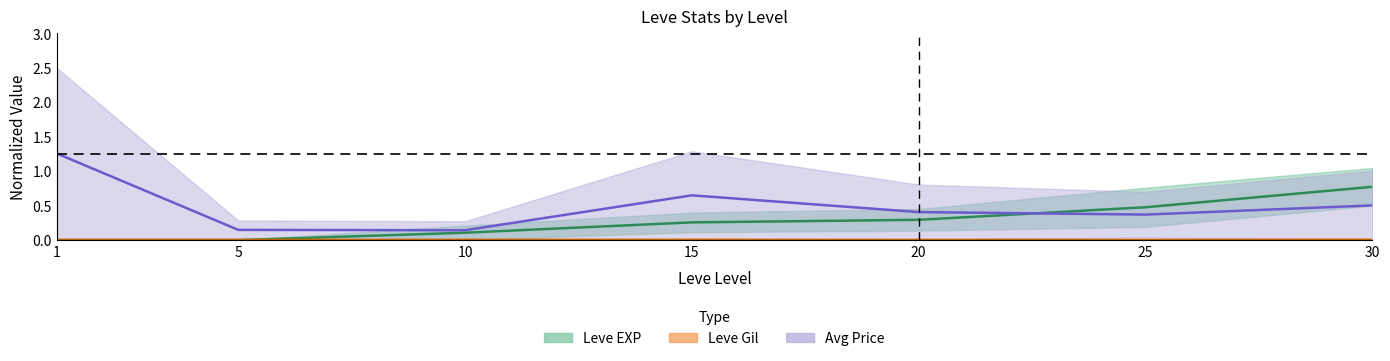

Count the number of categories in the chart.

7